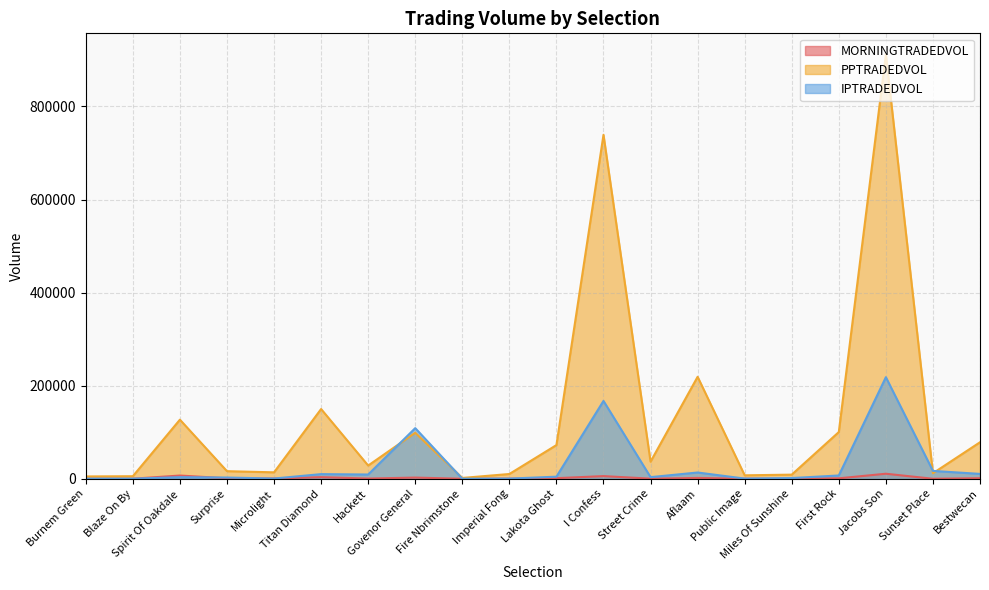

In MORNINGTRADEDVOL, how many points are lower than both neighbors (excluding endpoints)?

7